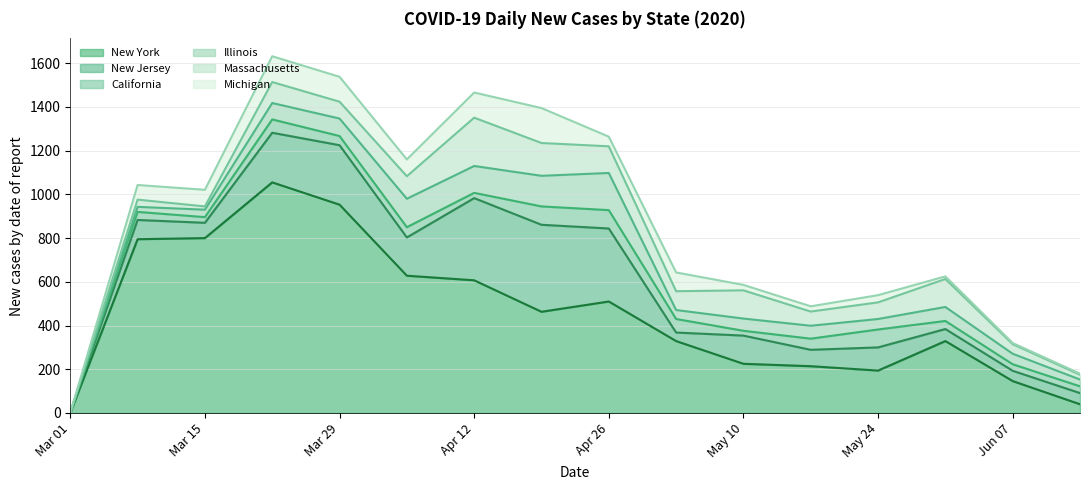

How many interior local valleys does the New Jersey series have?

5